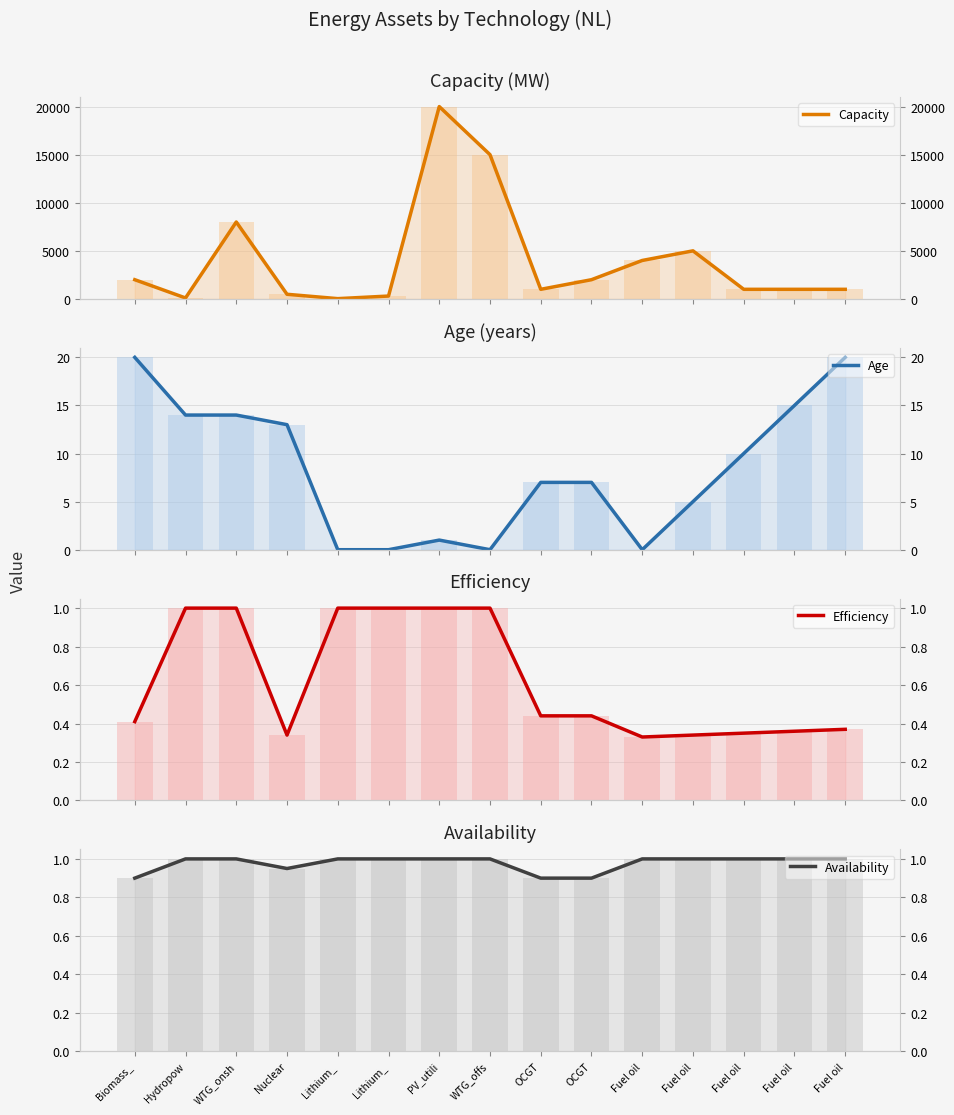

How many bars are there in each group?

4